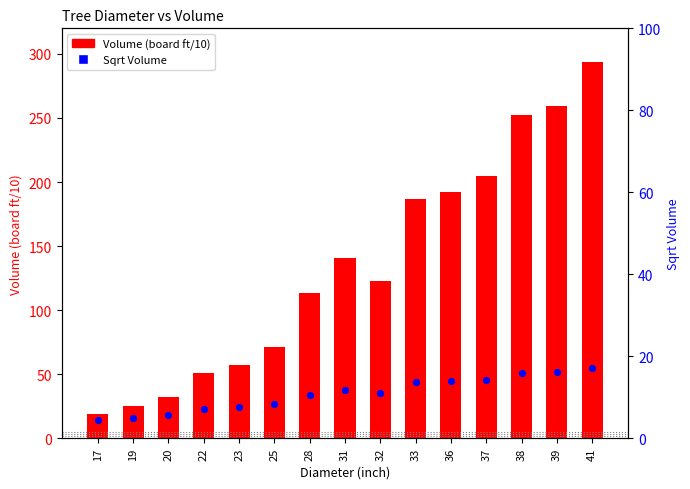

What are all the series names shown in the legend?

Volume (board ft/10), Sqrt Volume